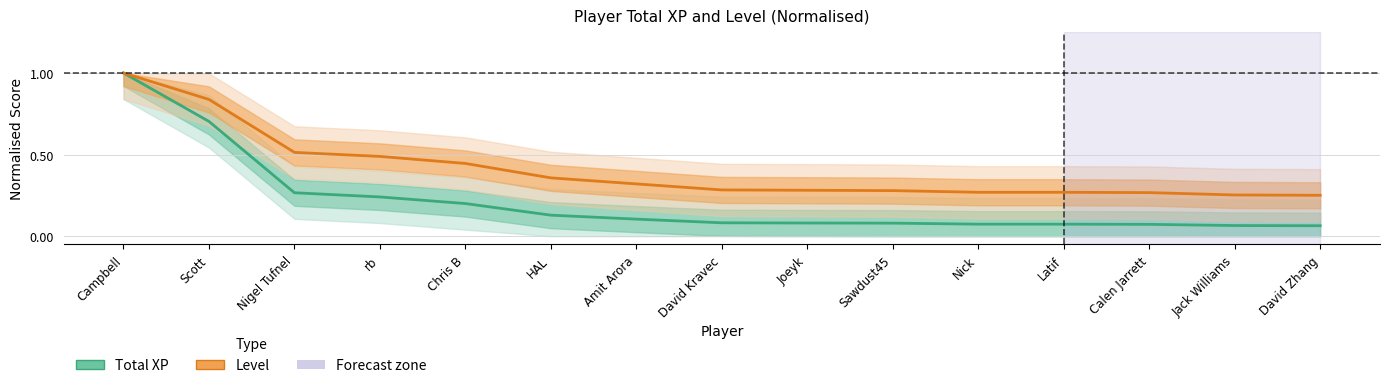

The Total XP (normalised) series shows 0.7 at Scott. True or false?

True